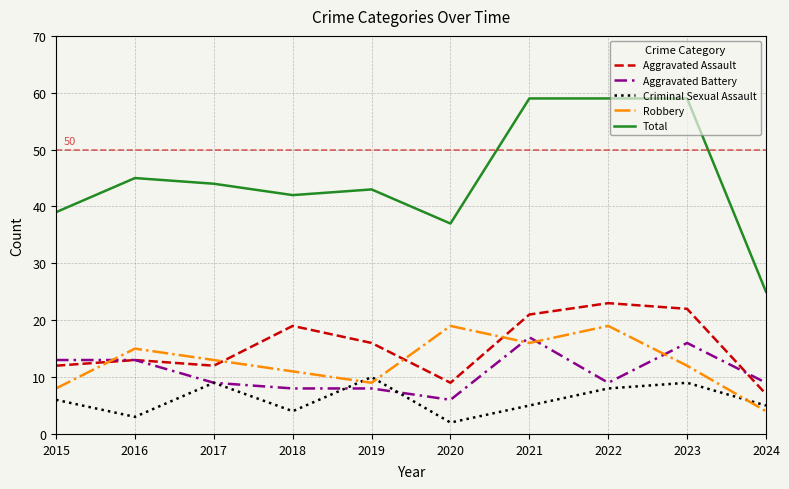

True or false: Criminal Sexual Assault and Total intersect in this chart.

False